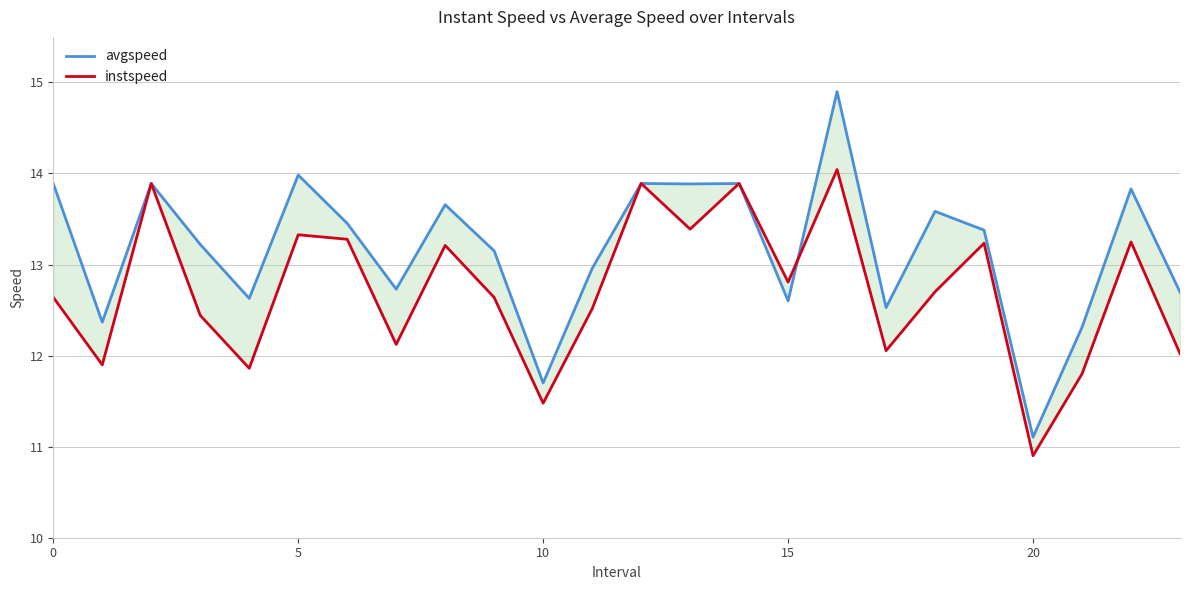

Count the number of data series in this chart.

2